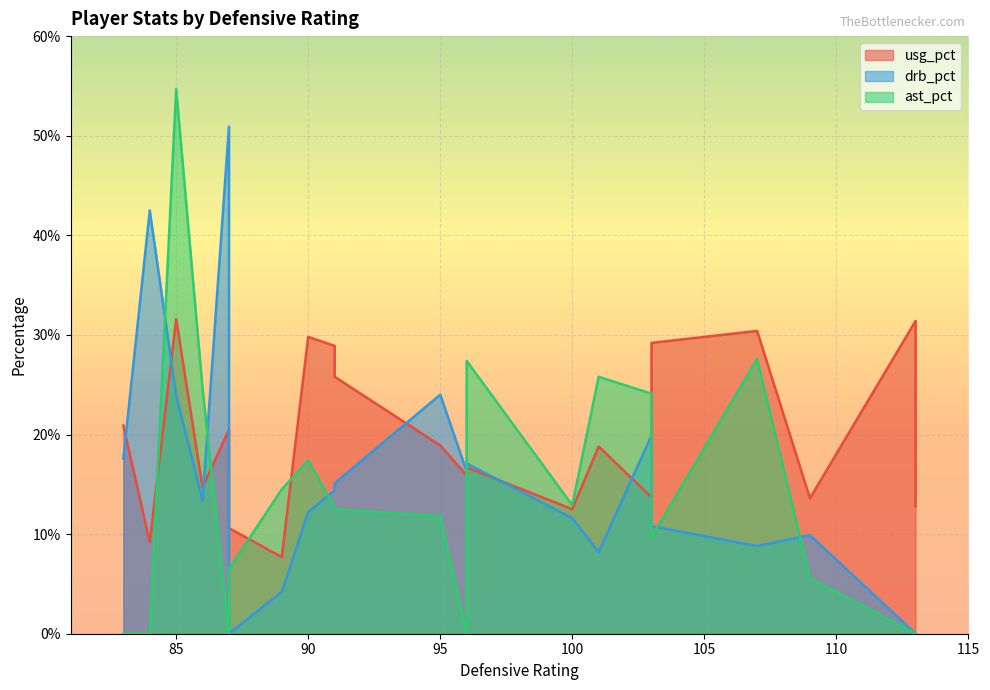

Does the chart display data point markers on the line(s)?

No